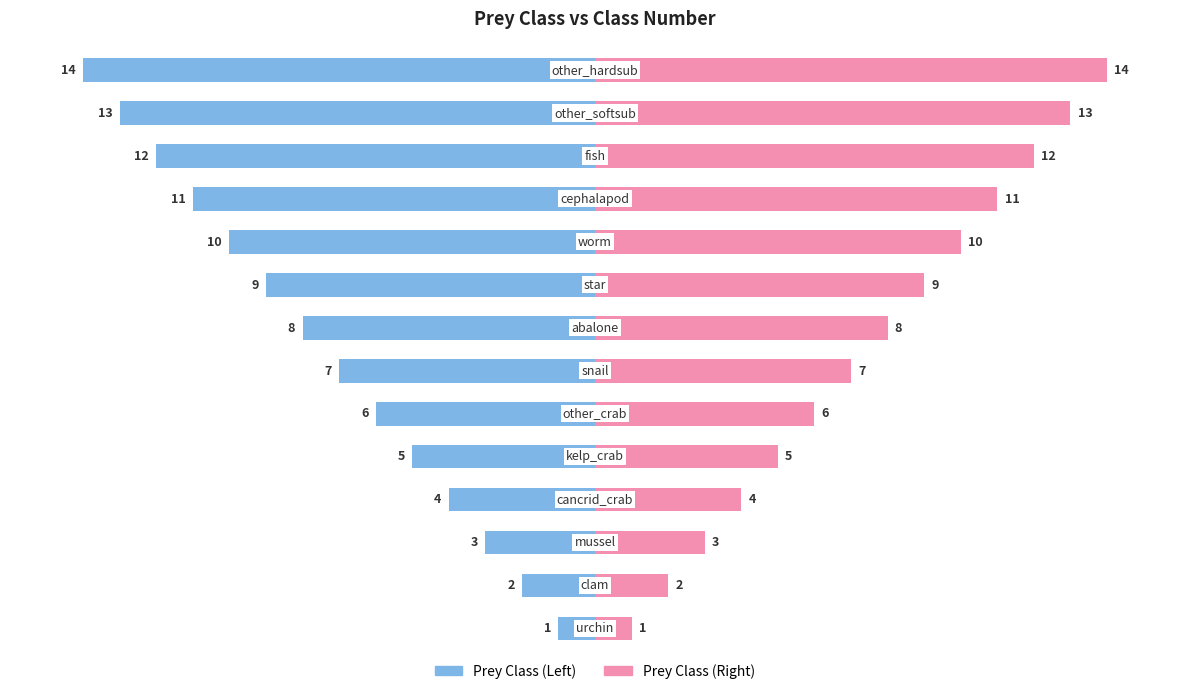

What is the value of the ClassN (right) bar at the 9th from the left?

9